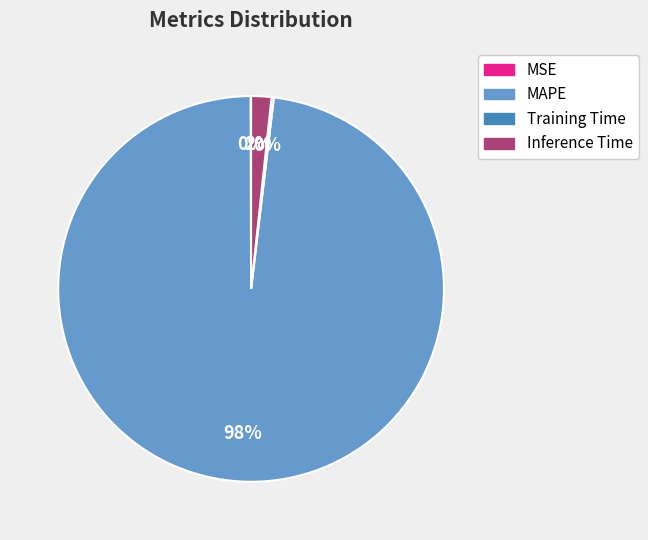

Is there a majority slice in this chart?

Yes